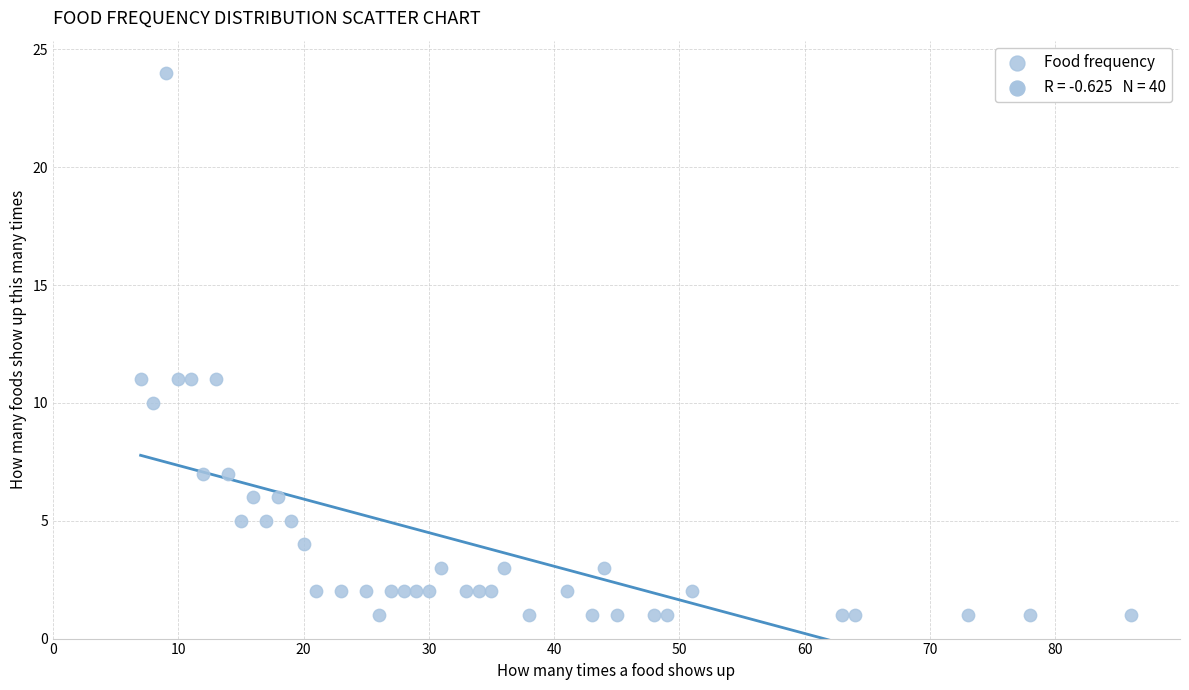

What is the range of X values (max minus min)?

79